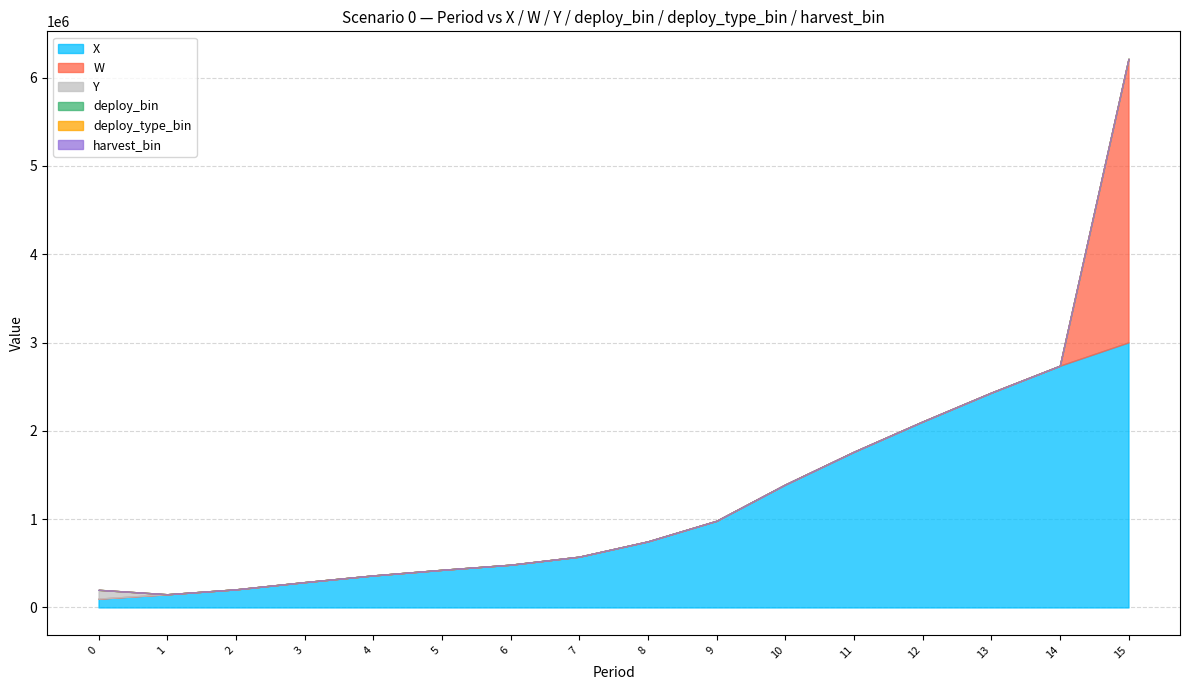

True or false: harvest_bin has more than 2 interior local peaks.

False